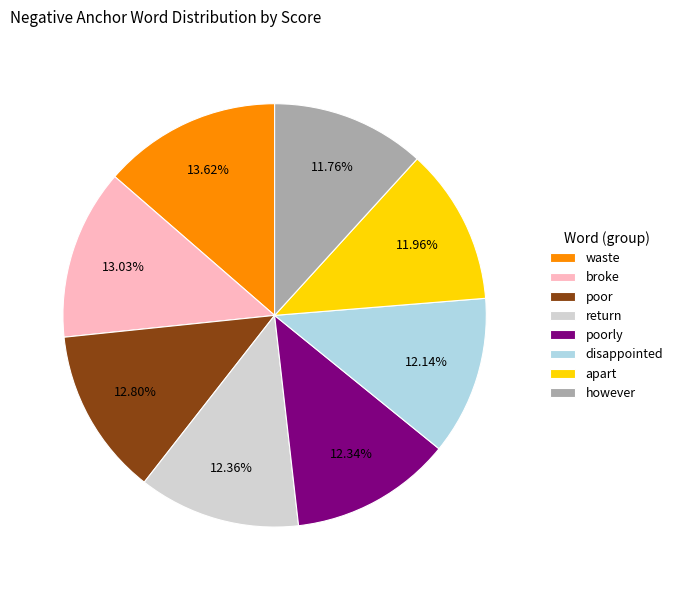

To the nearest percent, what portion does waste represent?

14%